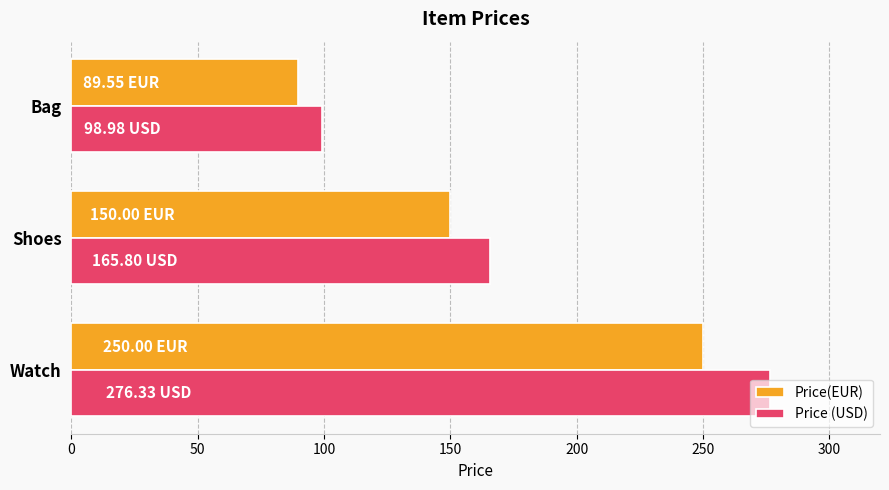

Which category has the lowest value in the Price(EUR) series?

Bag